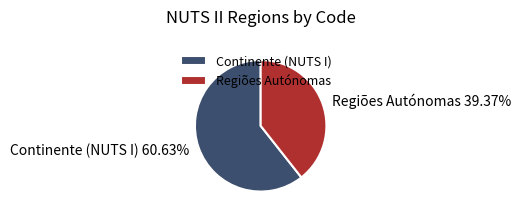

Does any single category account for the majority?

Yes